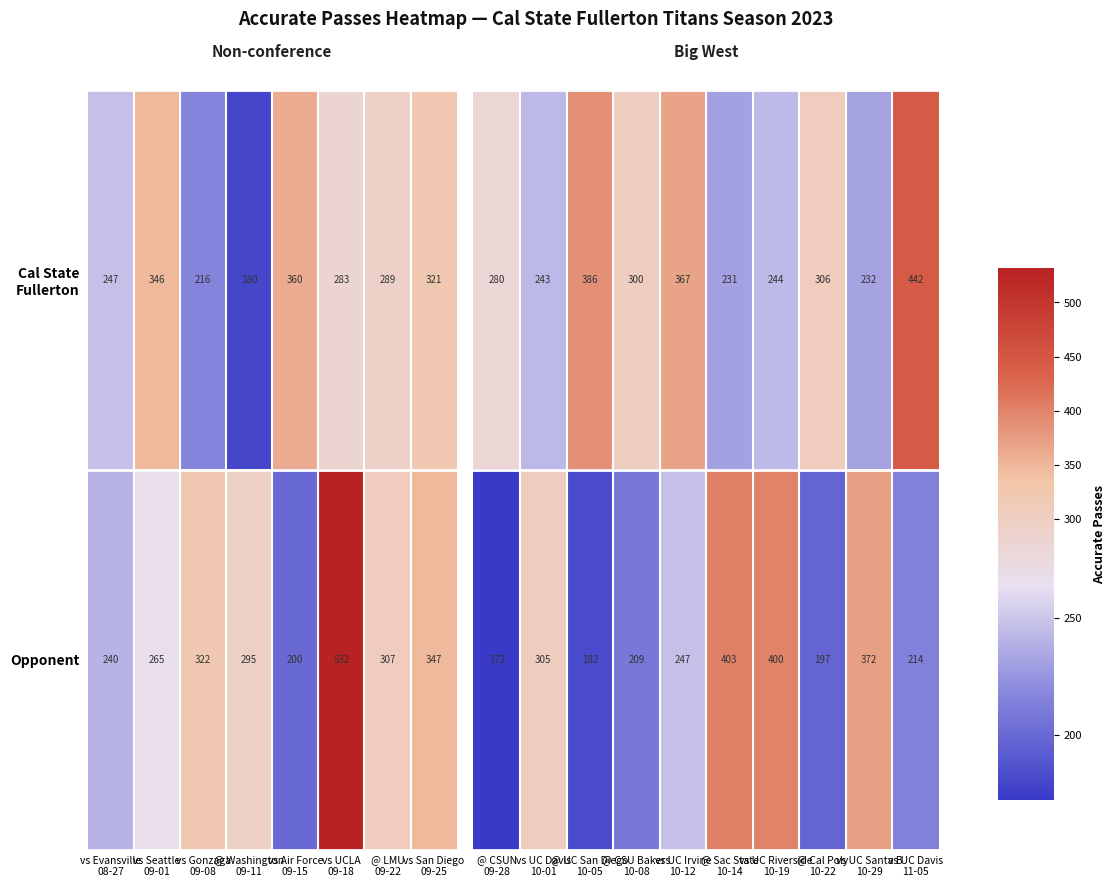

What is the average value of the Opponent series?

314